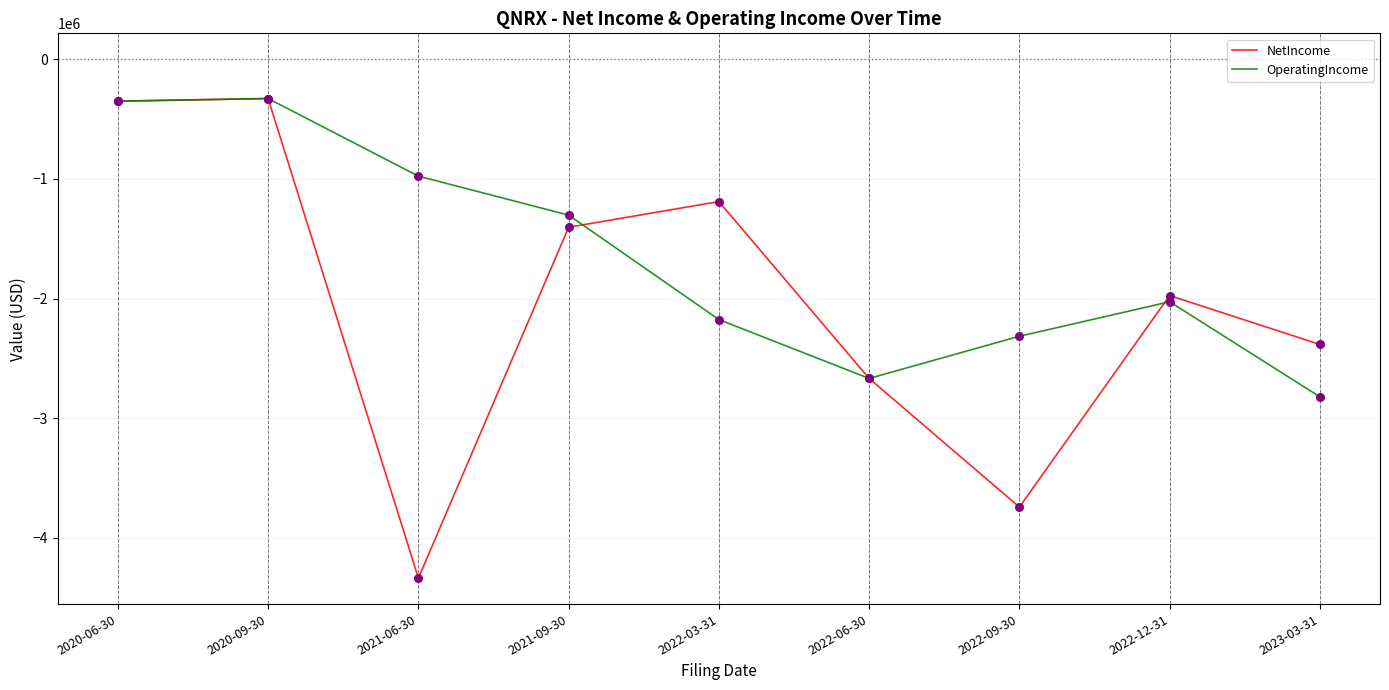

Which series has the widest spread of values?

NetIncome